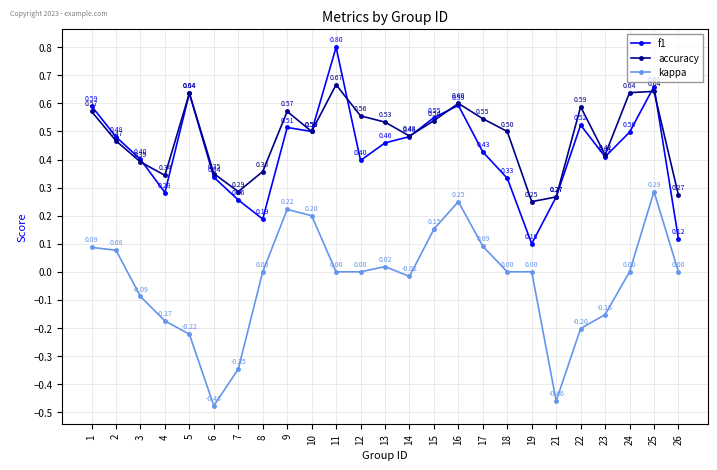

At which category does accuracy reach its first local valley?

4